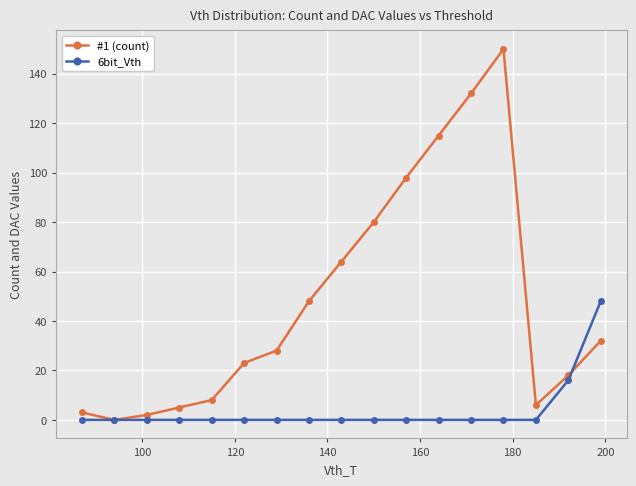

Reading left to right, what are all the values shown in this chart?

#1 (count): 3	0	2	5	8	23	28	48	64	80	98	115	132	150	6	18	32
6bit_Vth: 0	0	0	0	0	0	0	0	0	0	0	0	0	0	0	16	48